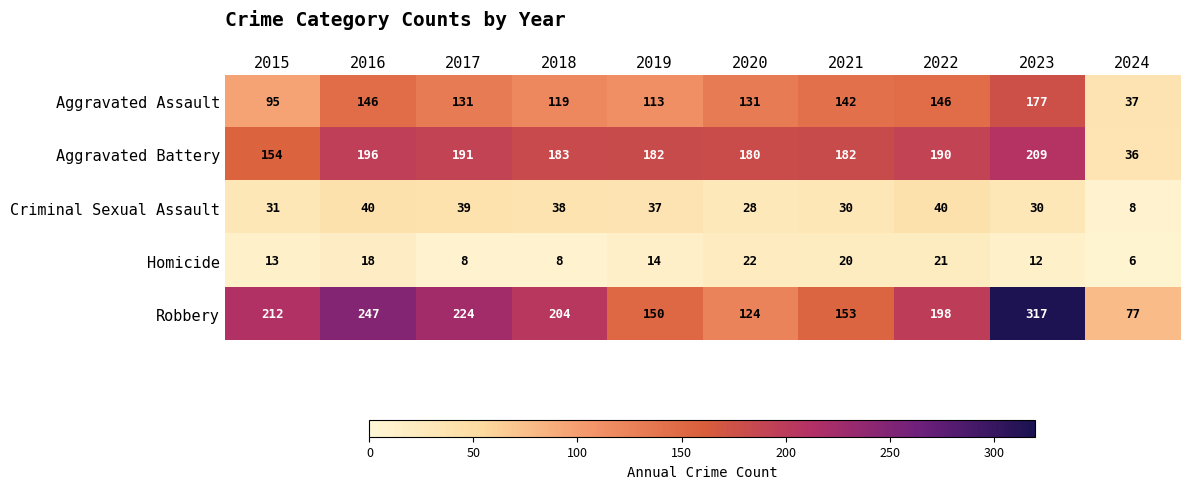

At which category does the chart reach its minimum across all series?

2024